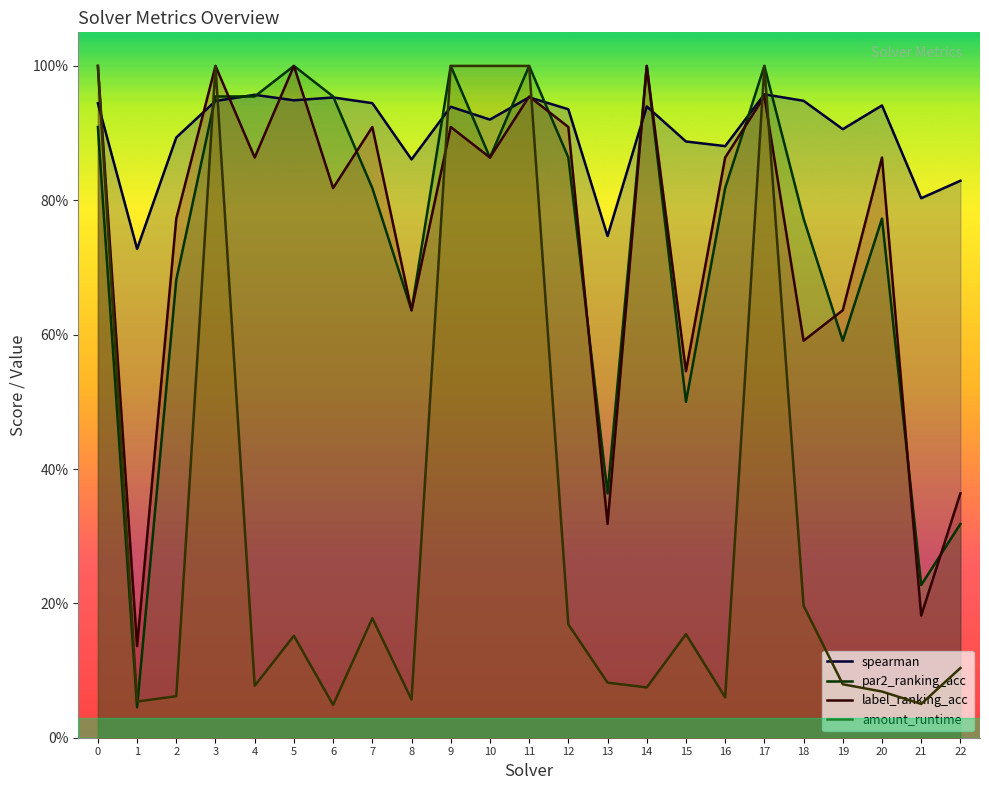

List the labels in order of amount_runtime value, largest first.

0, 3, 9, 10, 11, 17, 18, 7, 12, 15, 5, 22, 13, 19, 4, 14, 20, 2, 16, 8, 1, 21, 6